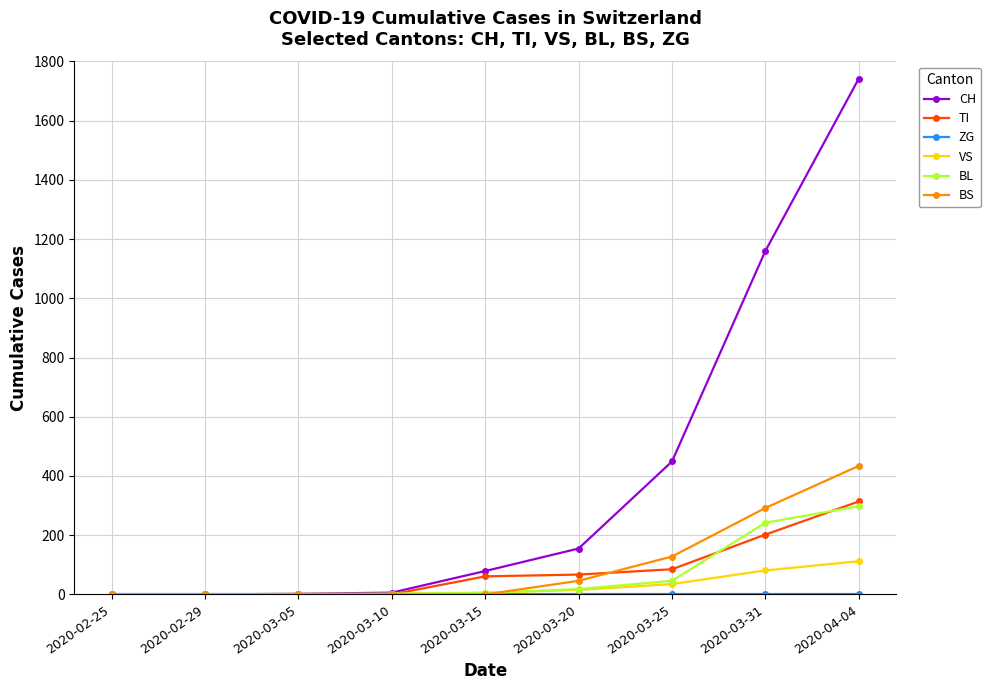

Between 2020-03-15 and 2020-03-25, which series saw the biggest shift?

CH